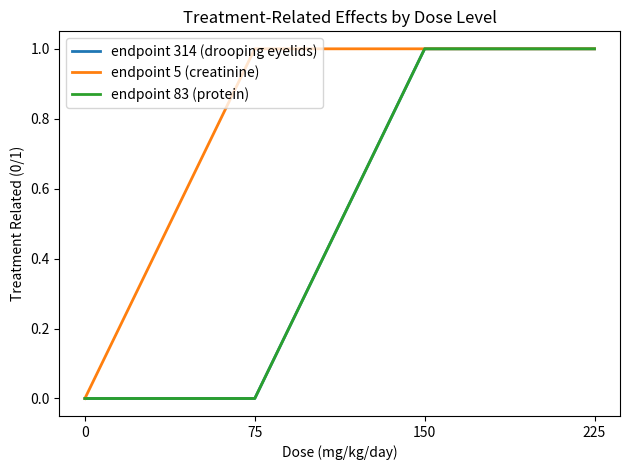

True or false: endpoint 5 (creatinine) and endpoint 314 (drooping eyelids) cross at least once.

False